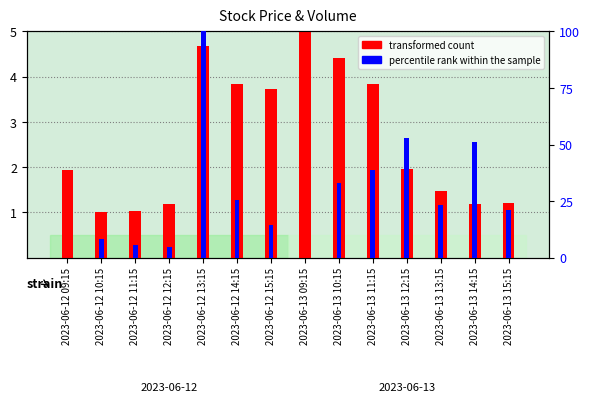

How many bars are there in each group?

2